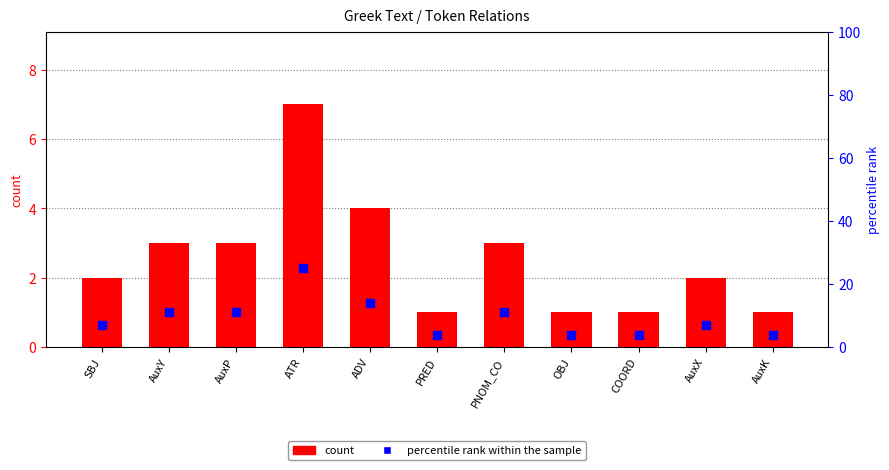

Which series contains the highest Y value?

percentile rank within the sample